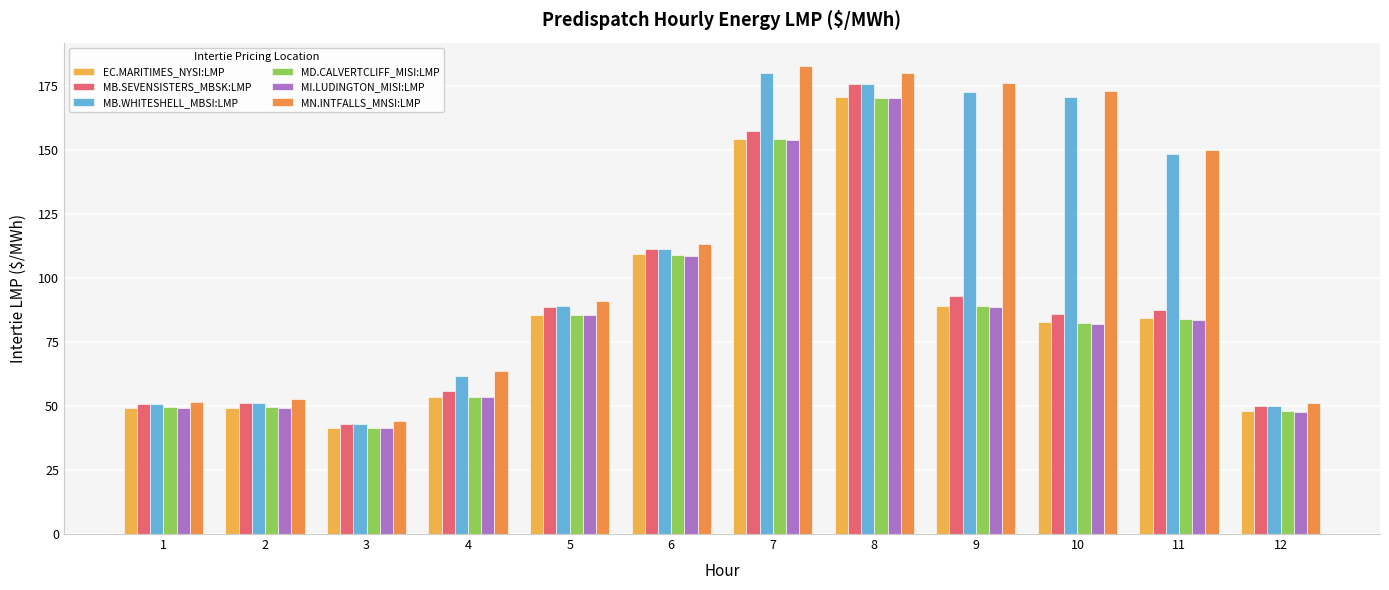

What is the value of the MB.SEVENSISTERS_MBSK:LMP bar at the 2nd from the left?

51.2